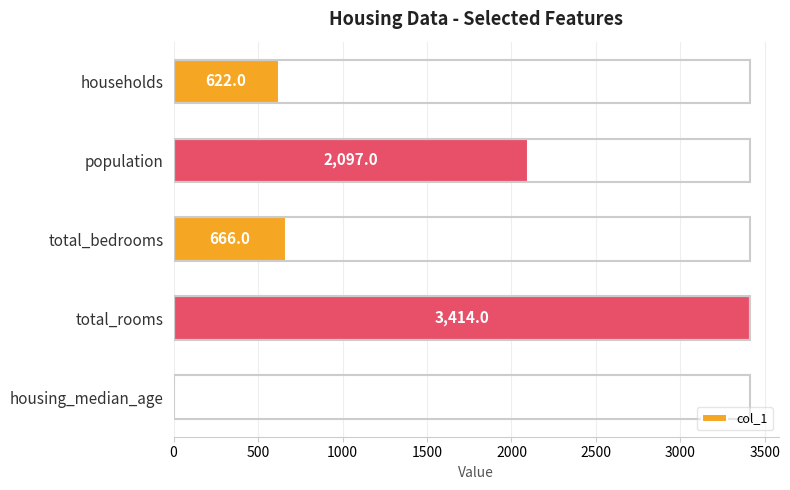

Reading bottom to top, what are all the values shown in this chart?

15	3414	666	2097	622